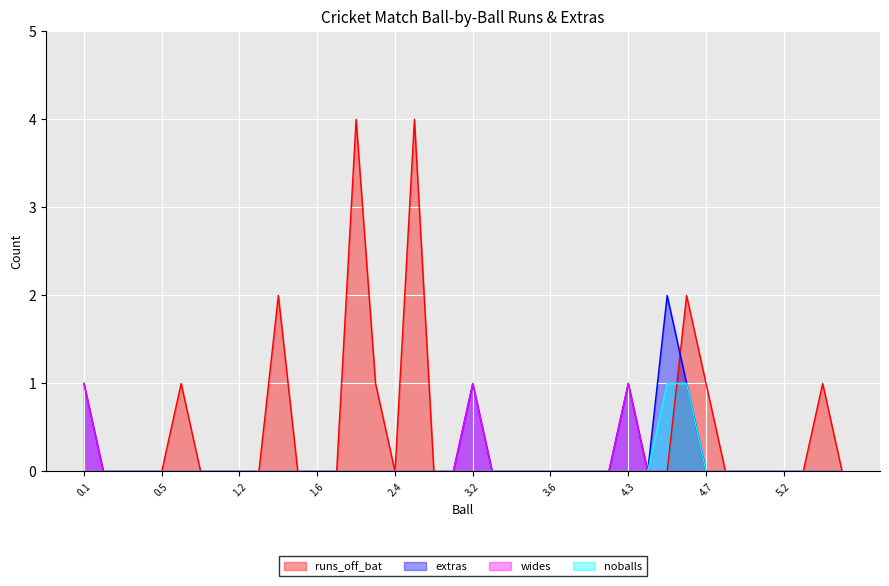

Which series changed the most between 3.3 and 4.6?

runs_off_bat